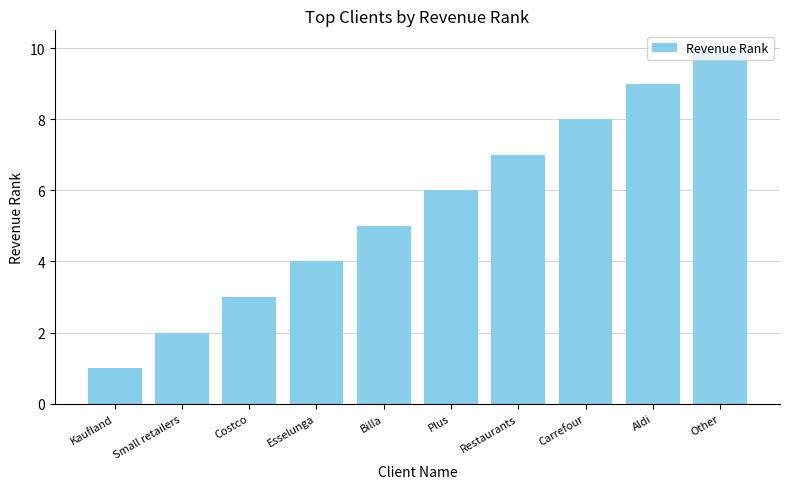

What is the sum of the values at Costco and Other?

13